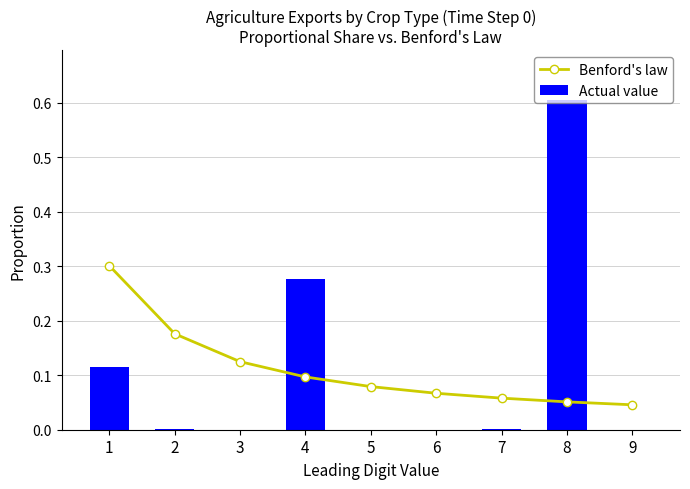

Reading right to left, what are all the values shown in this chart?

Benford's law: 9=0.0	8=0.1	7=0.1	6=0.1	5=0.1	4=0.1	3=0.1	2=0.2	1=0.3
Actual value: 9=0.0	8=0.6	7=0.0	6=0.0	5=0.0	4=0.3	3=0.0	2=0.0	1=0.1